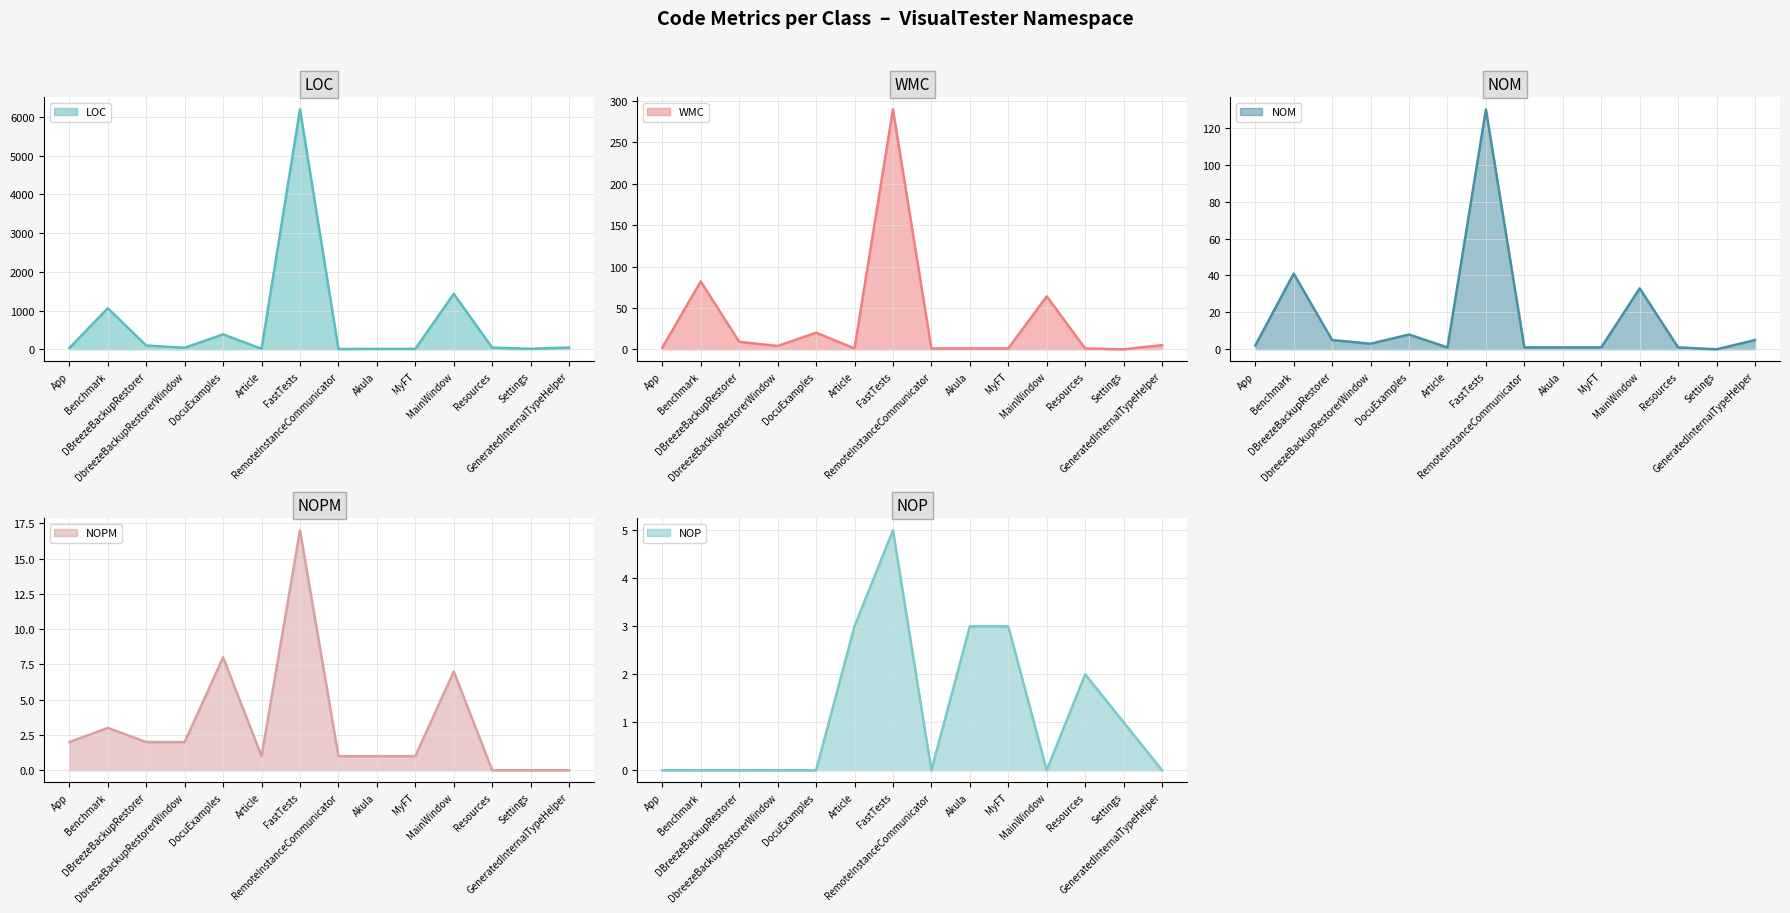

What position from the right is Resources?

3